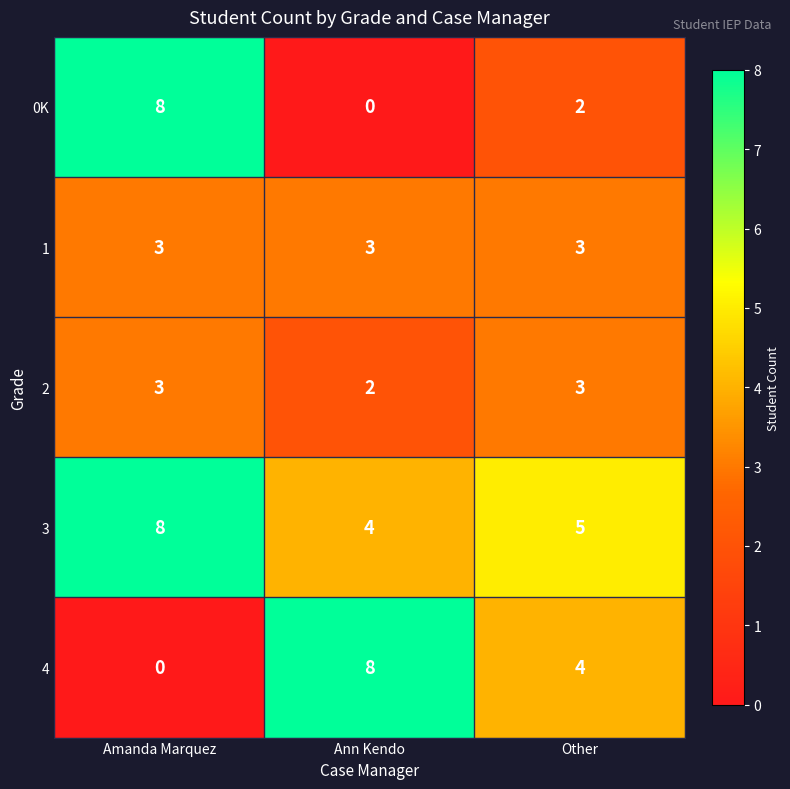

Where does the 4 series first go above 4?

Ann Kendo